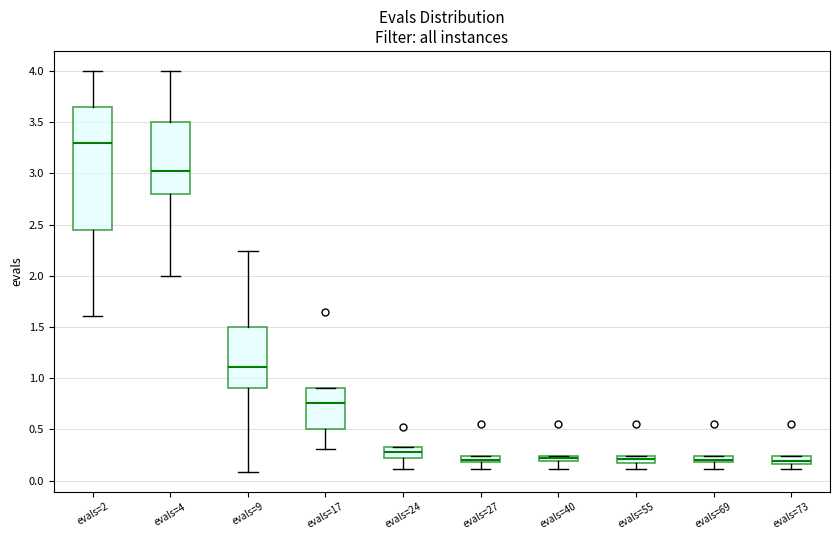

Comparing the boxes themselves (not the whiskers), which one is the tallest?

evals=2